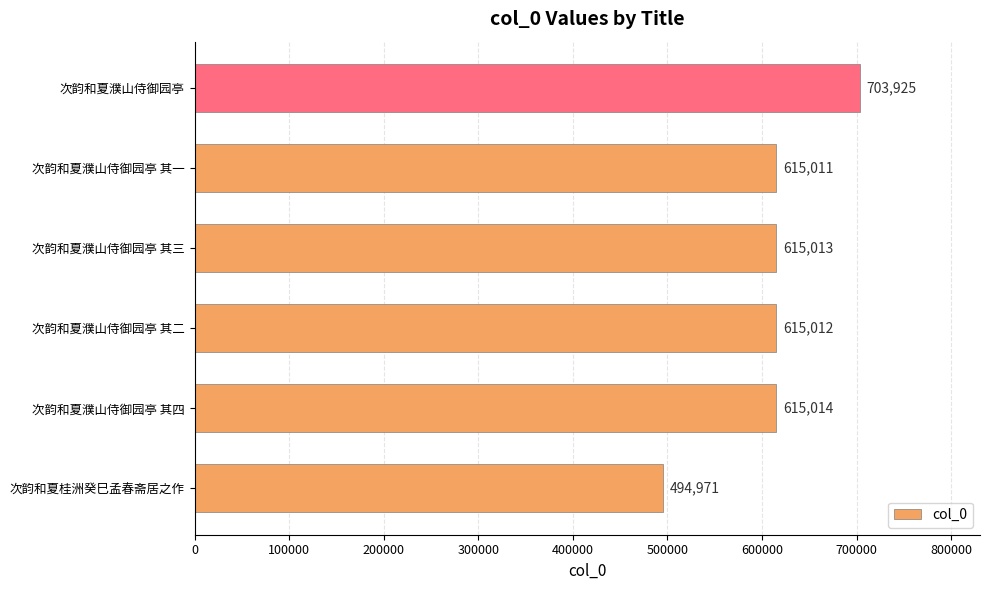

Rank the categories by value from lowest to highest.

次韵和夏桂洲癸巳孟春斋居之作, 次韵和夏濮山侍御园亭 其一, 次韵和夏濮山侍御园亭 其二, 次韵和夏濮山侍御园亭 其三, 次韵和夏濮山侍御园亭 其四, 次韵和夏濮山侍御园亭